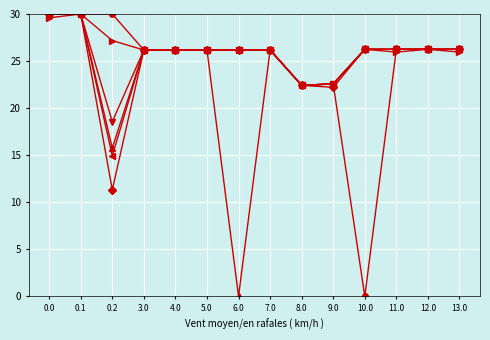

What is the difference between the highest and lowest values at 6.0?

26.2